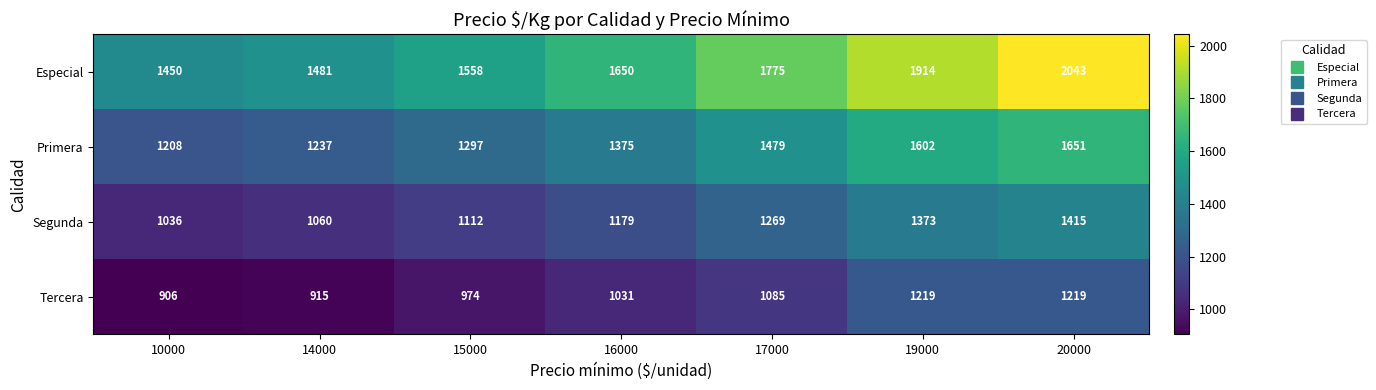

What is the difference between the Tercera values at 14000 and 17000?

170